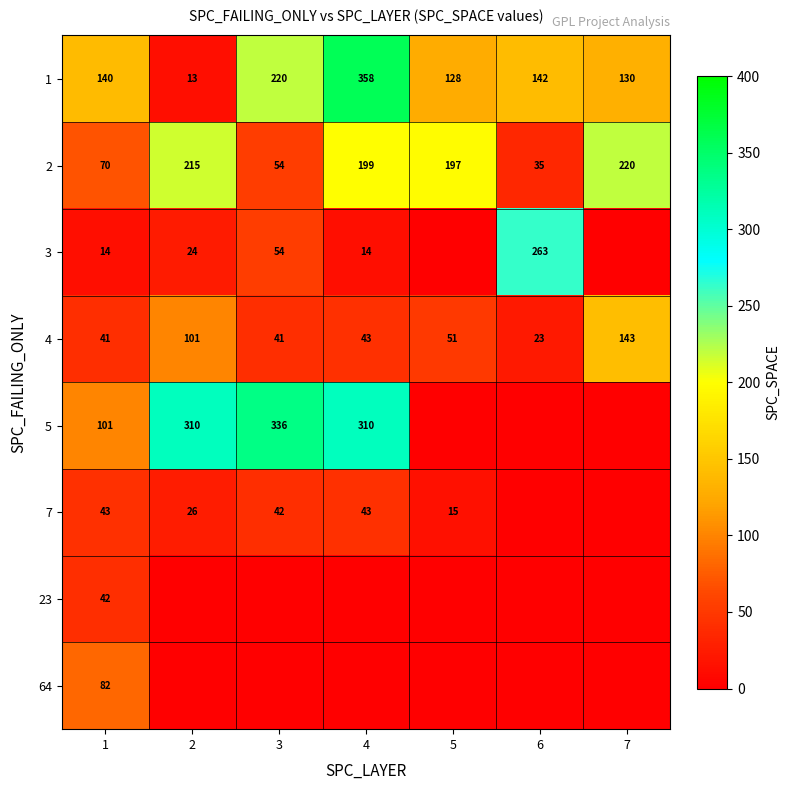

Is the value of 5 at 1 greater than the value of 3 at 1?

Yes